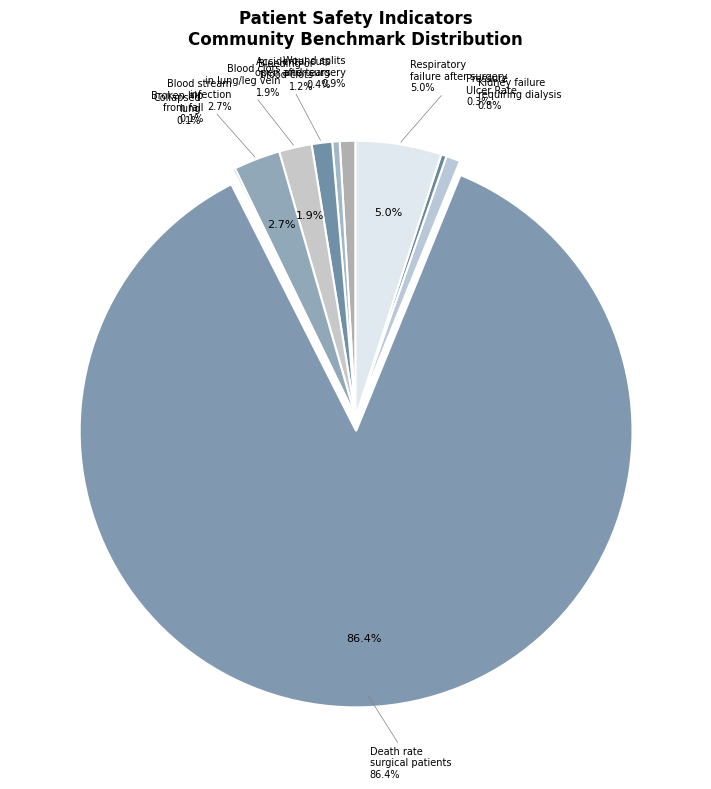

How many slices are in this pie chart?

11